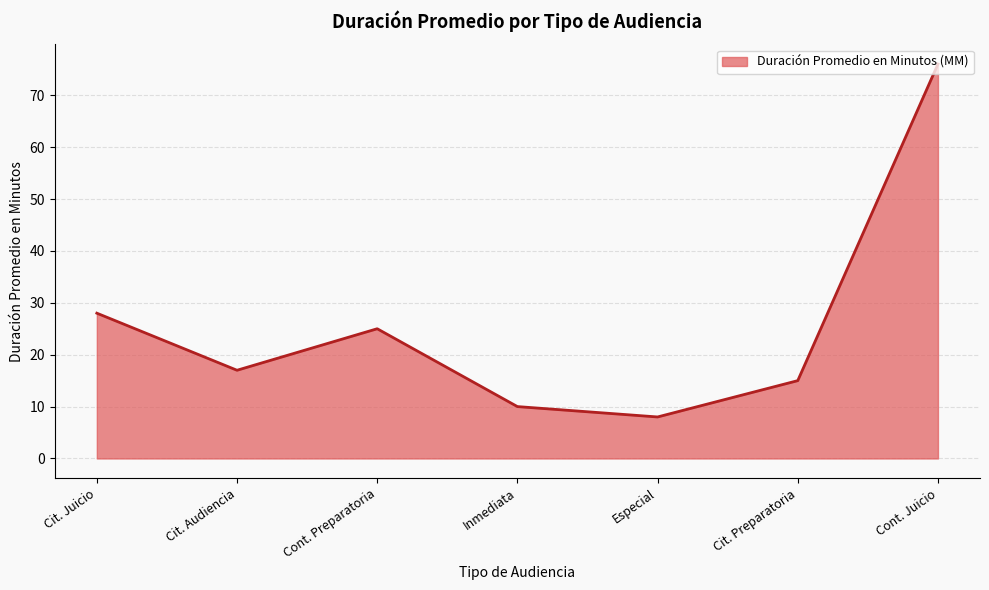

True or false: the data shows 15 at Cit. Preparatoria.

True